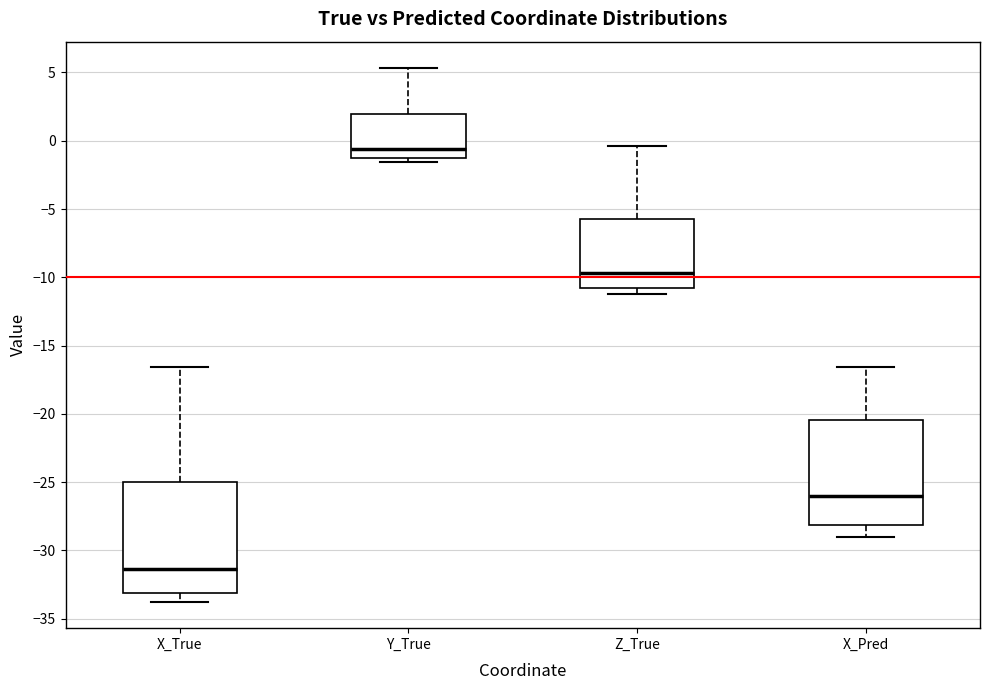

Reading left to right, read every box against the y-axis: the position of its median line, the range the box covers, and the ends of its whiskers. The values are not printed on the chart, so give them approximately, as read against the axis.

X_True: median -31.5, box -33.0 to -25.0, whiskers -33.5 to -16.5
Y_True: median -0.5, box -1.5 to 2.0, whiskers -1.5 (just below the box's lower edge) to 5.5
Z_True: median -9.5, box -11.0 to -5.5, whiskers -11.0 (just below the box's lower edge) to -0.5
X_Pred: median -26.0, box -28.0 to -20.5, whiskers -29.0 to -16.5